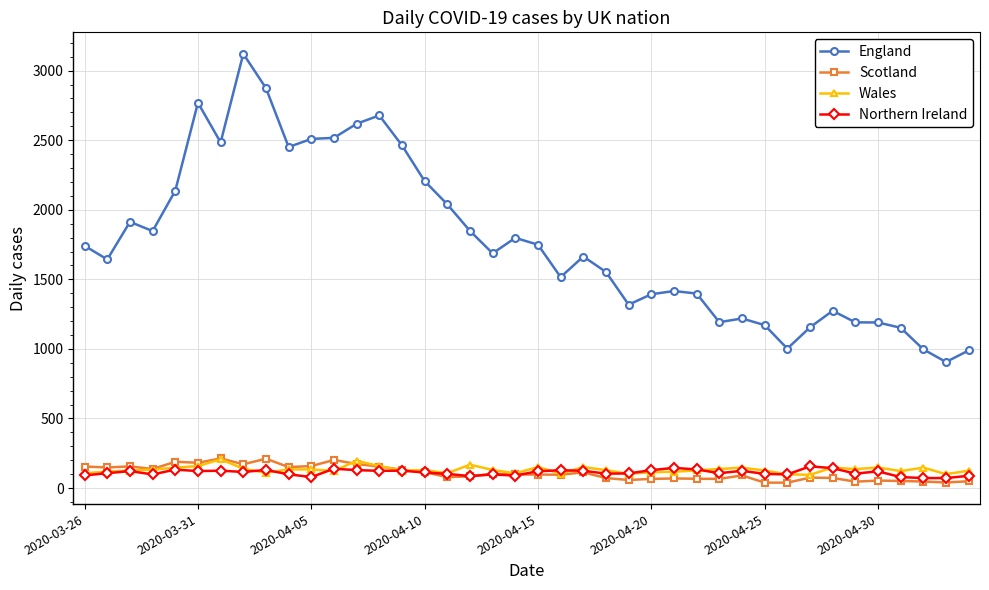

True or false: Scotland has more than 1 interior local peaks.

True